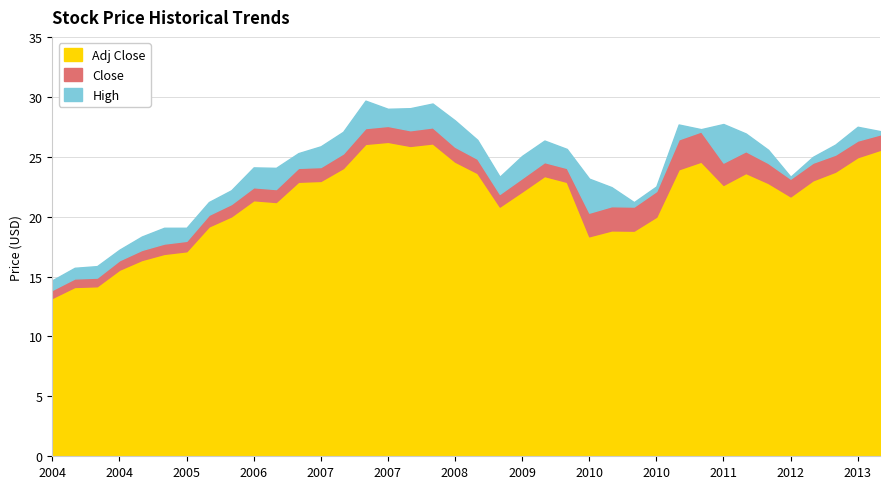

What is the total value across all series at 2011-10?

76.0